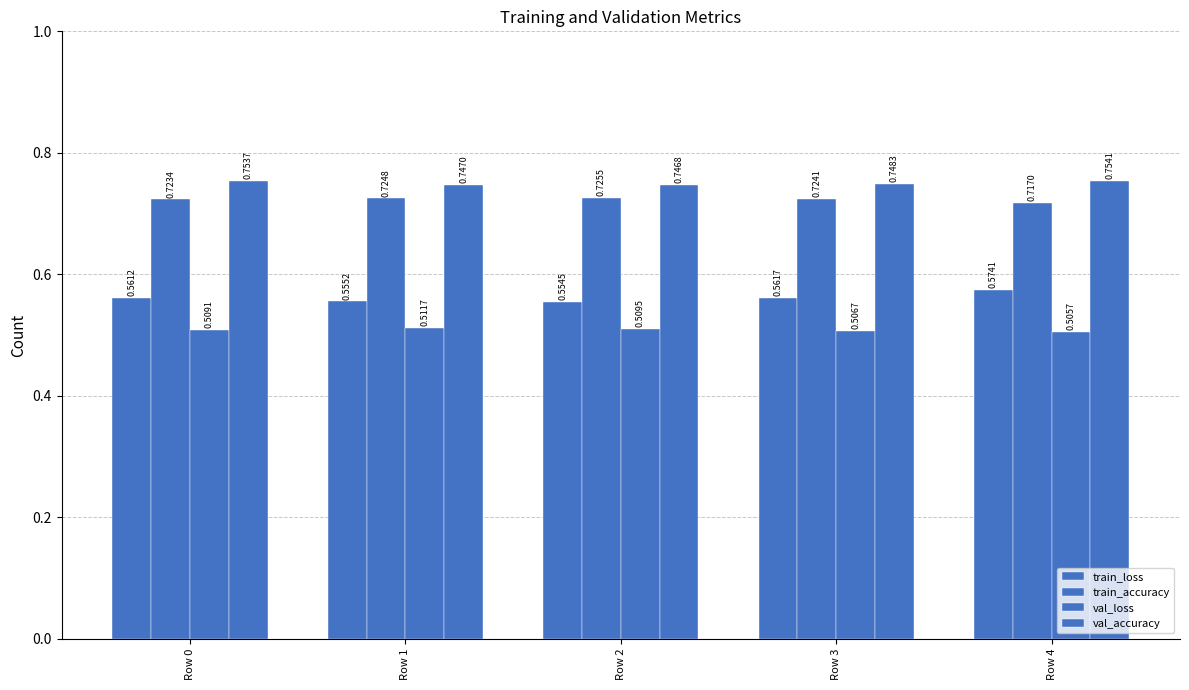

True or false: val_accuracy has a value of 0.7 at Row 1.

True